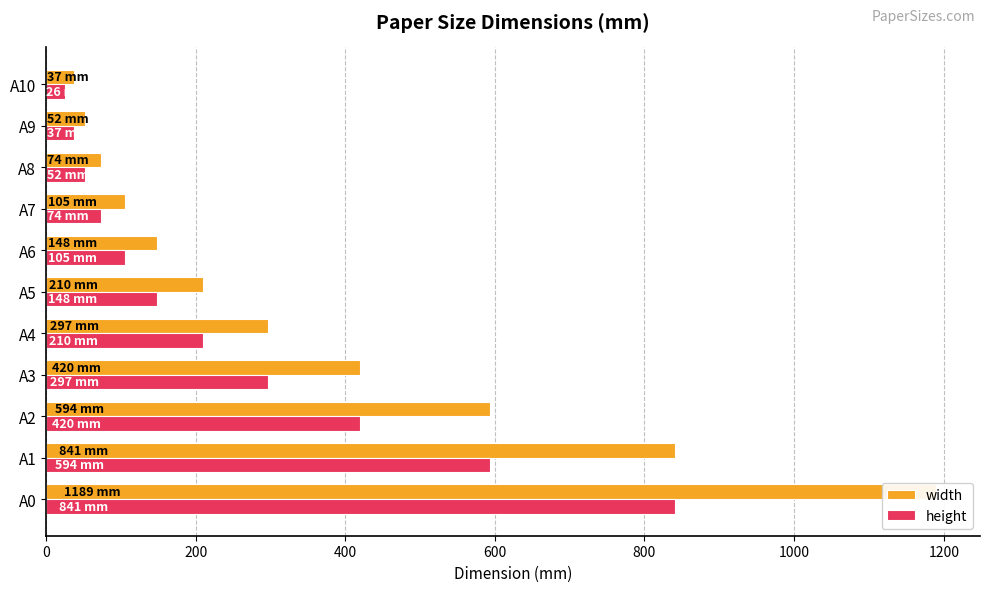

What is the lowest value of the height series?

26